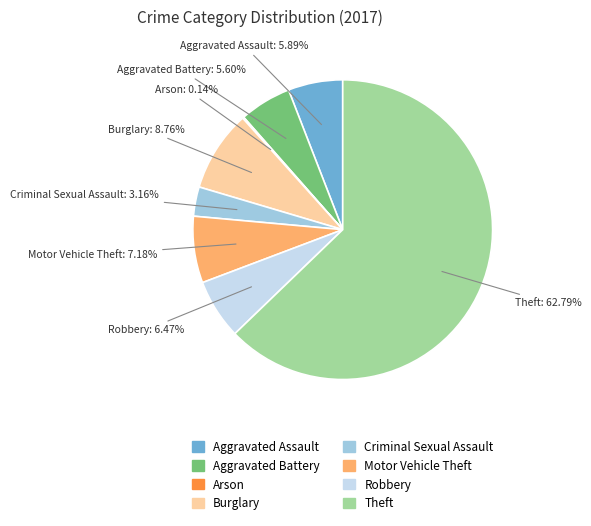

Which slice is the largest?

Theft